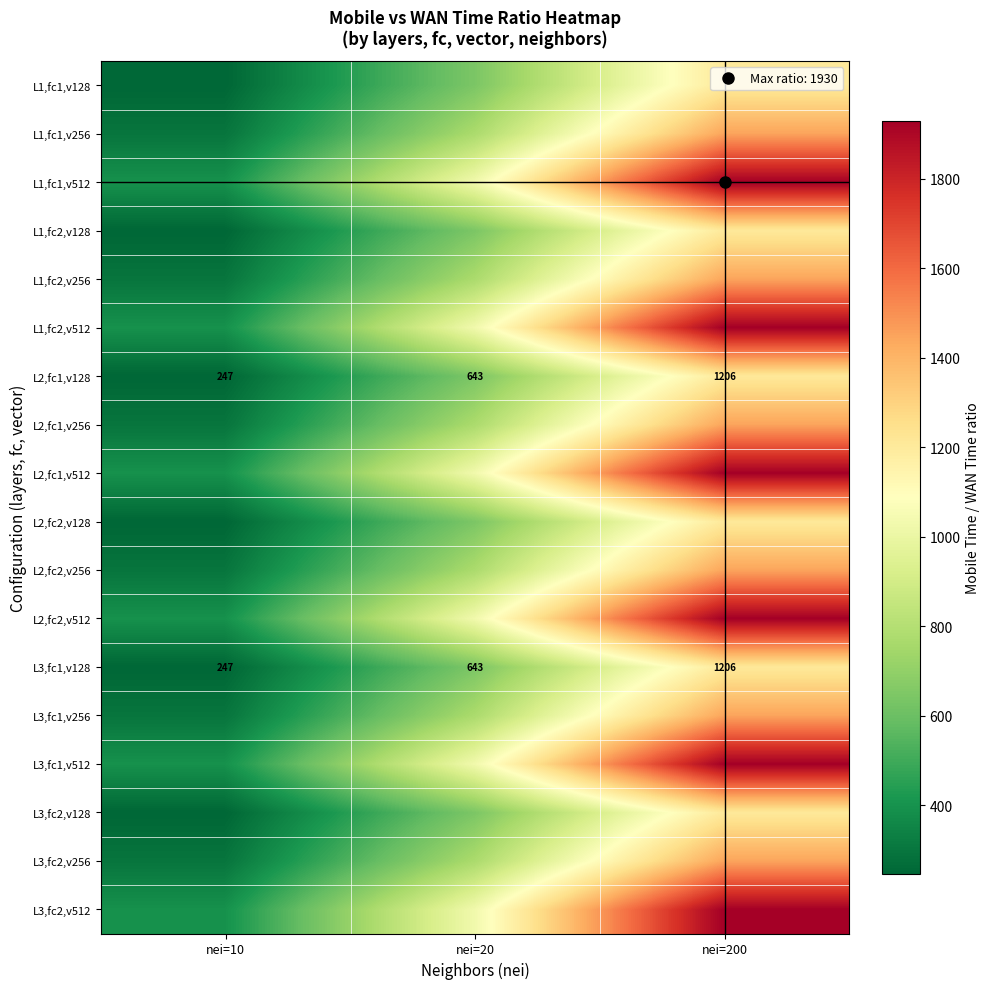

List the labels in order of L2,fc1,v256 value, smallest first.

nei=10, nei=20, nei=200